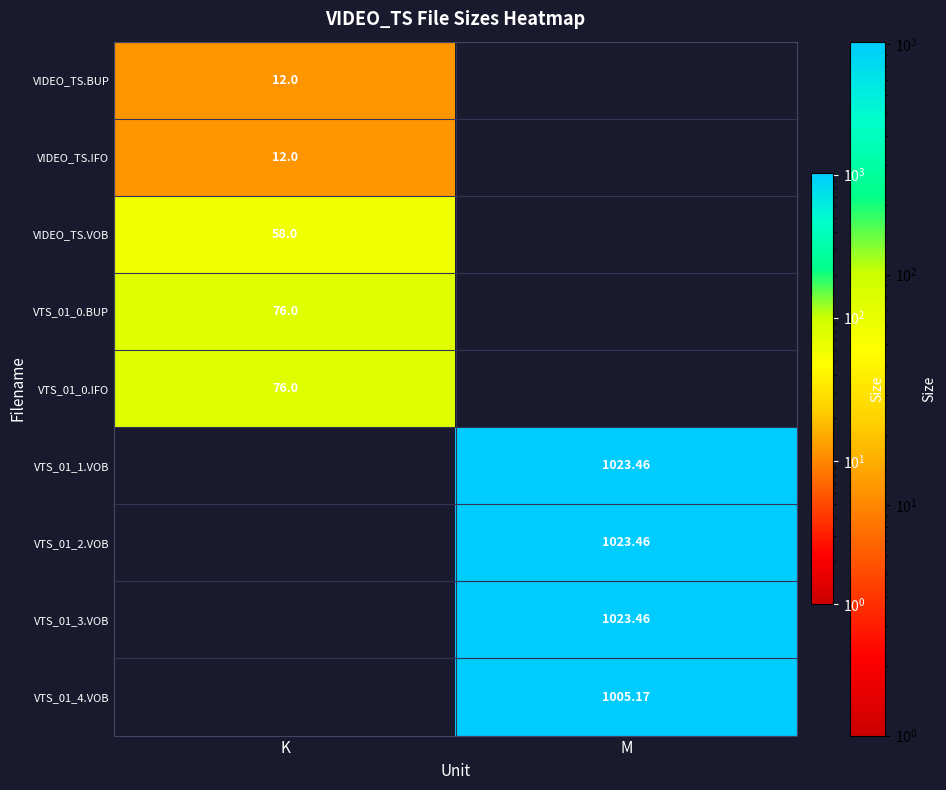

What is the total value across all series at K?

234.0